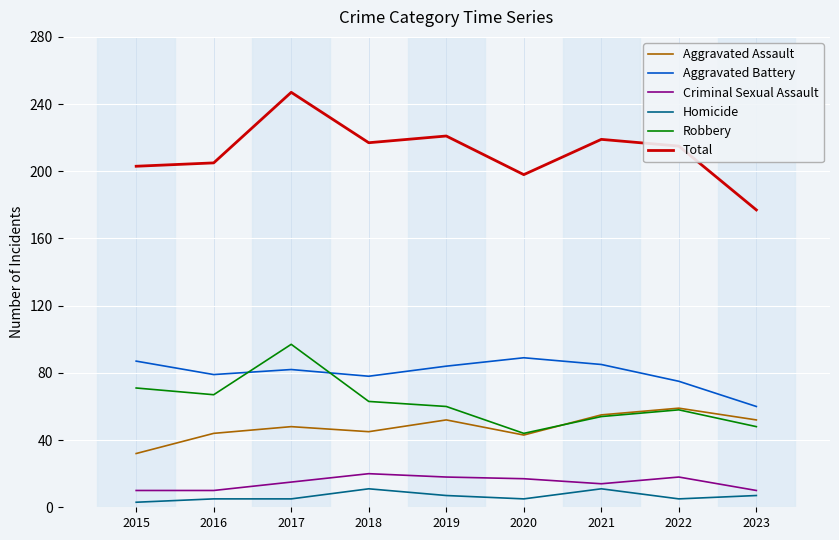

What is the highest value of the Homicide series?

11